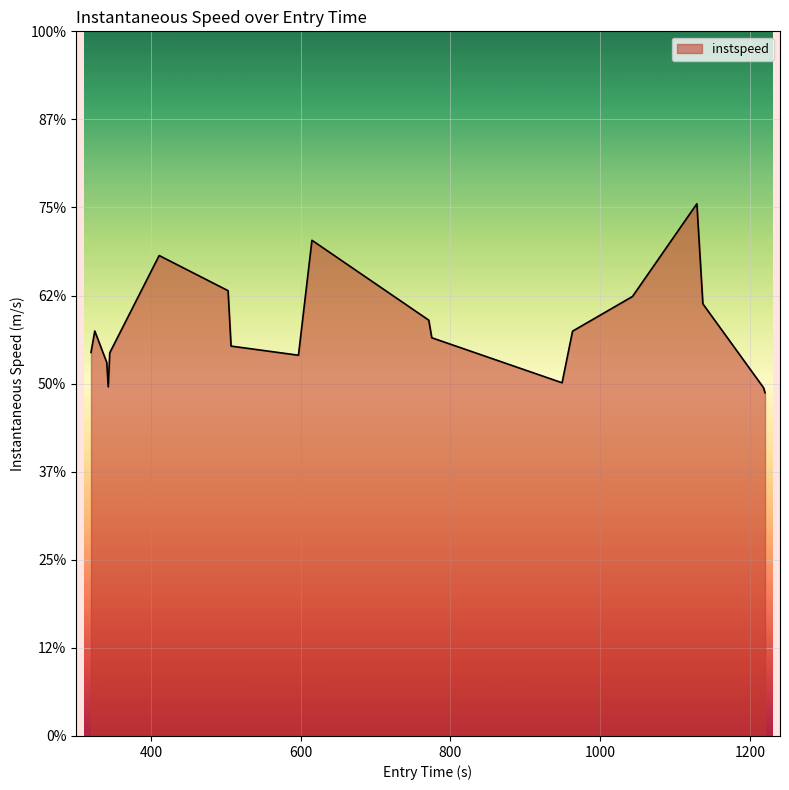

What is the greatest value displayed?

15.1